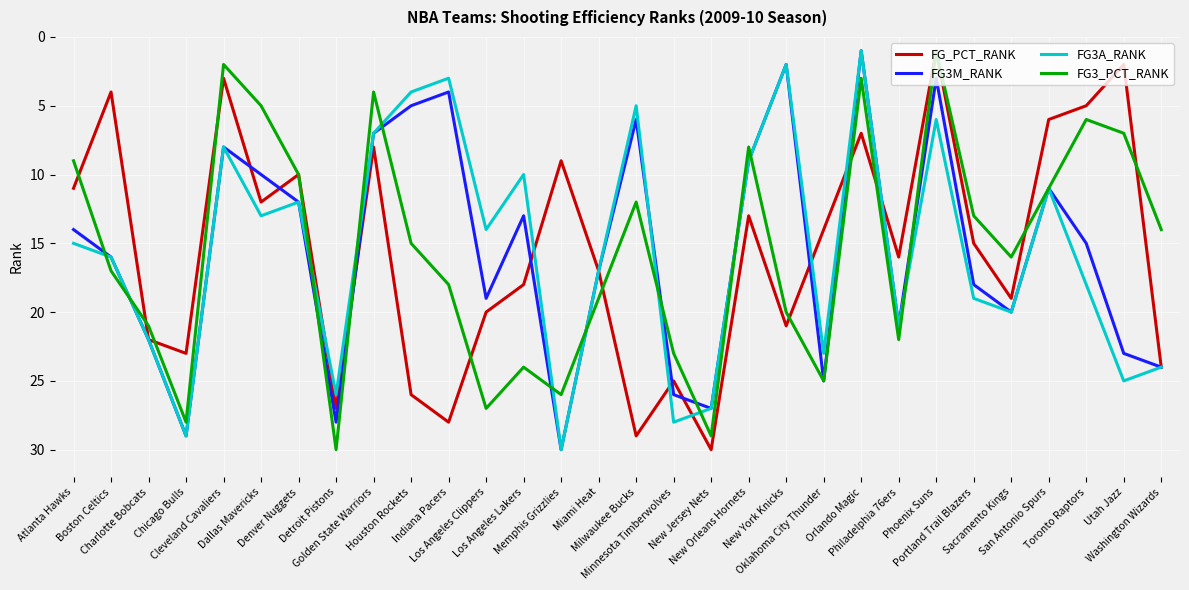

What are all the series names shown in the legend?

FG_PCT_RANK, FG3M_RANK, FG3A_RANK, FG3_PCT_RANK